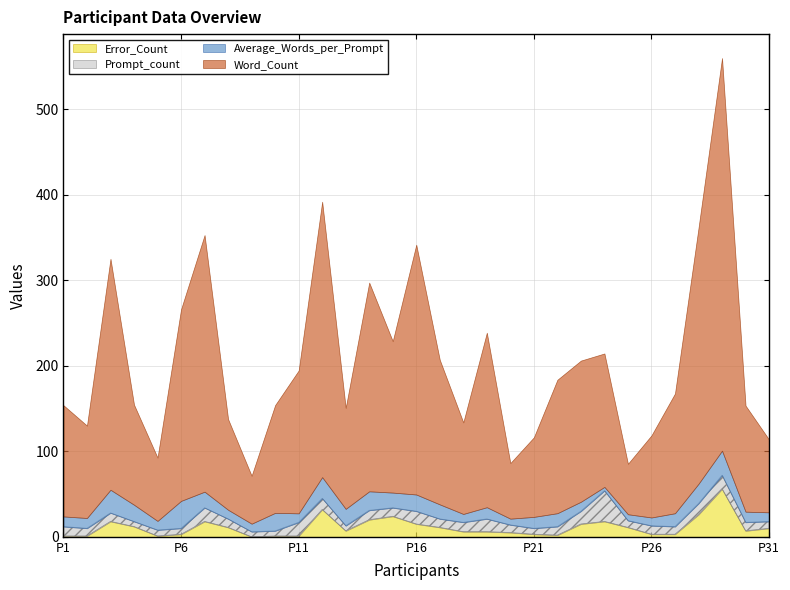

What is the value of the Error_Count point at the 23rd from the left?

15.0